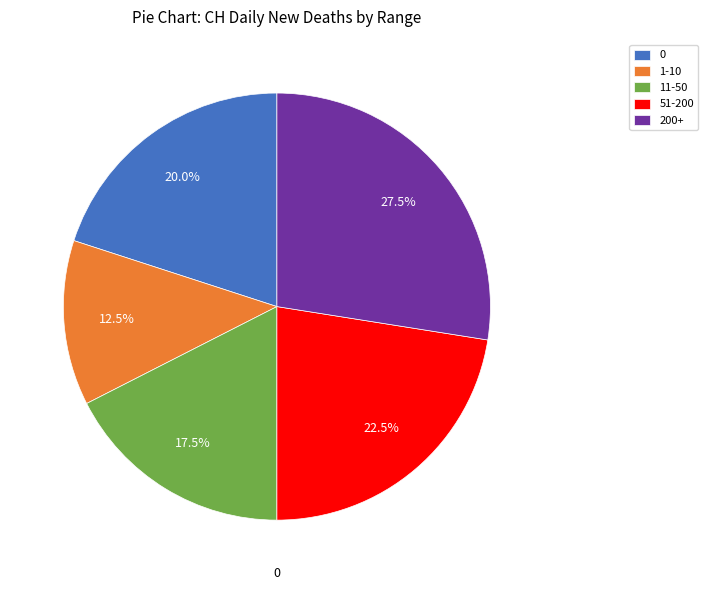

Which category has the smallest portion of the pie?

1-10